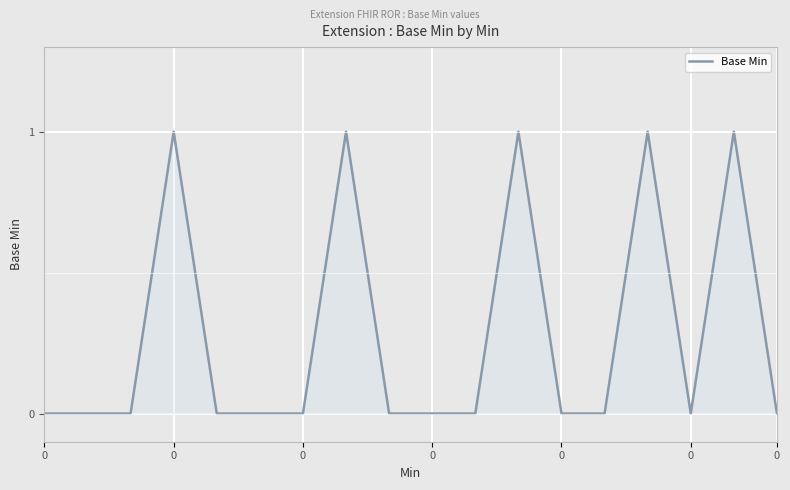

Does the chart display data point markers on the line(s)?

No